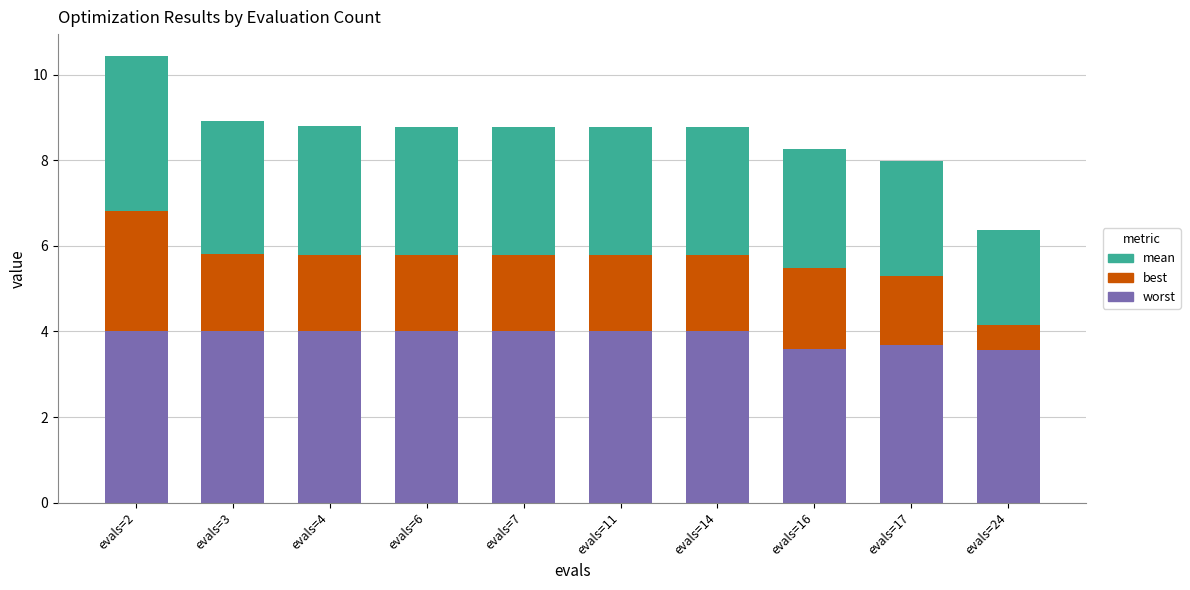

What is the maximum value for worst?

4.0